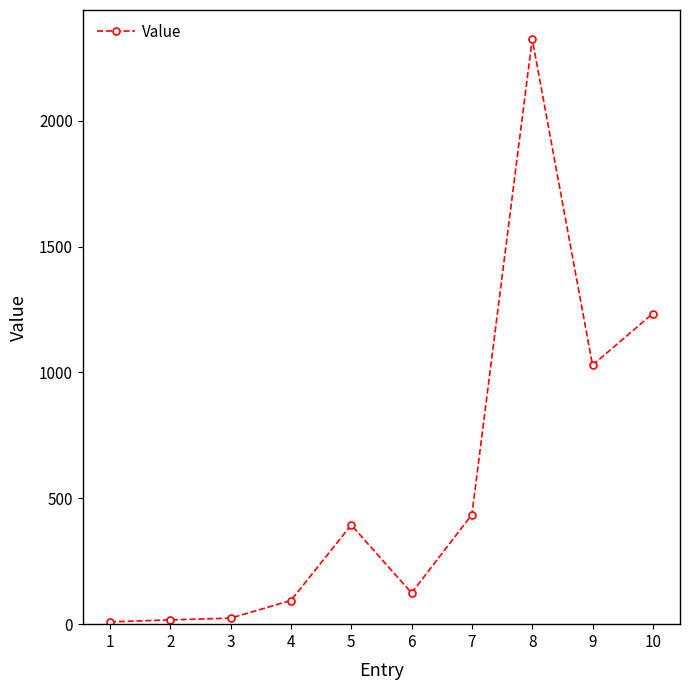

True or false: the data shows 1234 at 10.

True